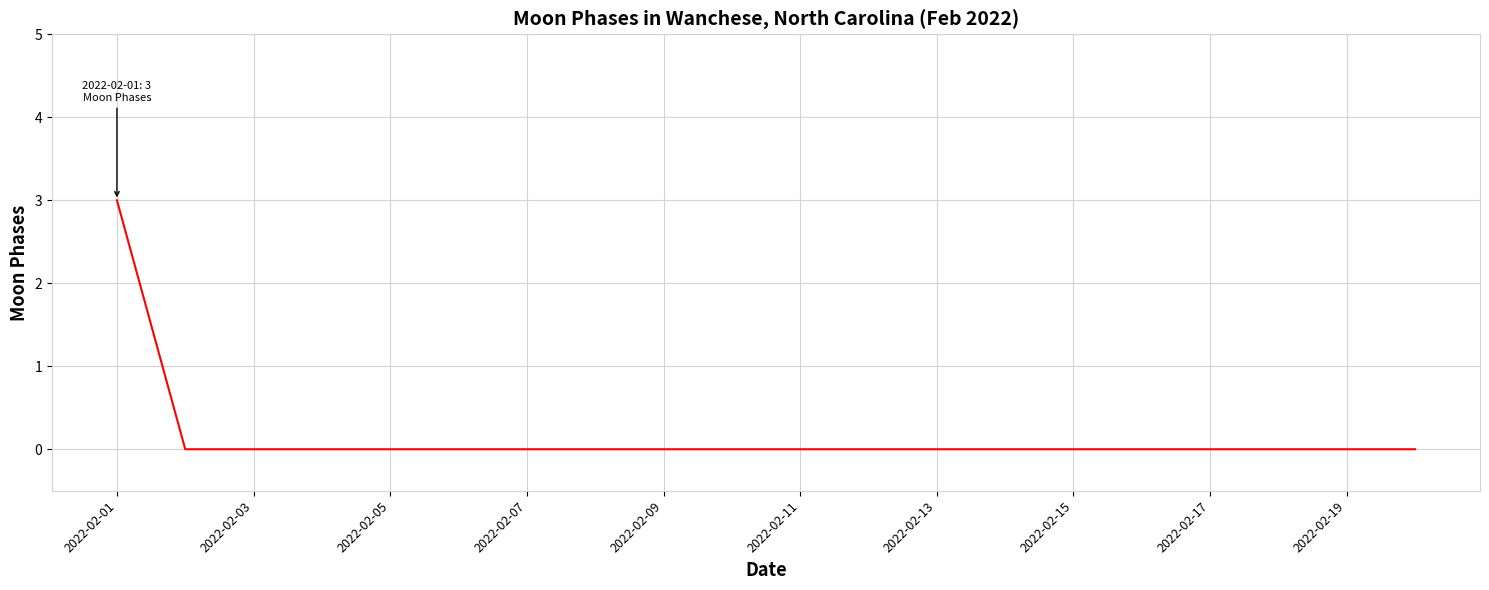

What is the maximum value shown in the chart?

3